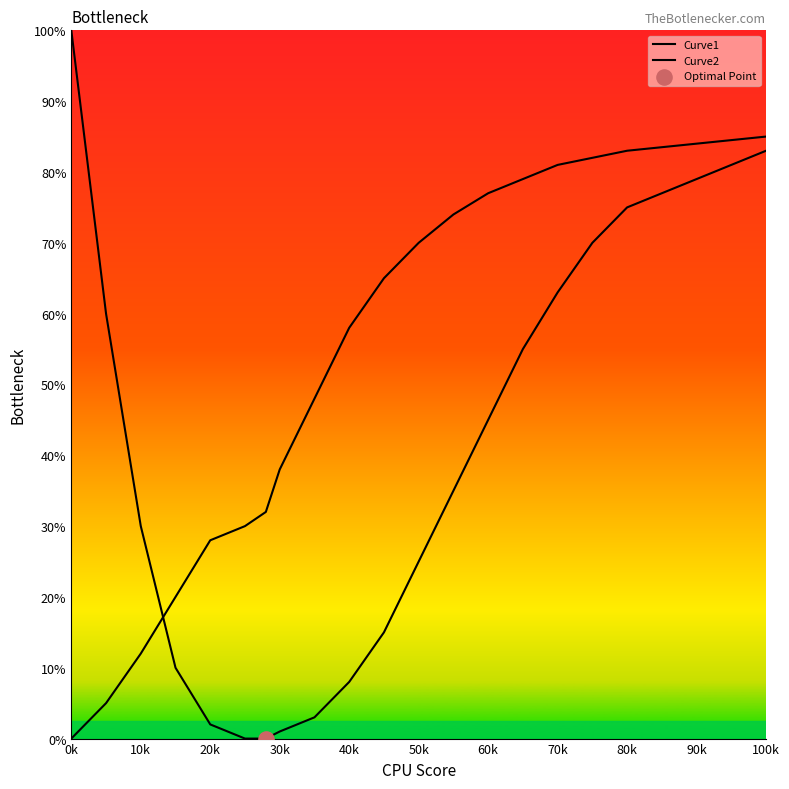

Which series has the largest total across all categories?

Curve2